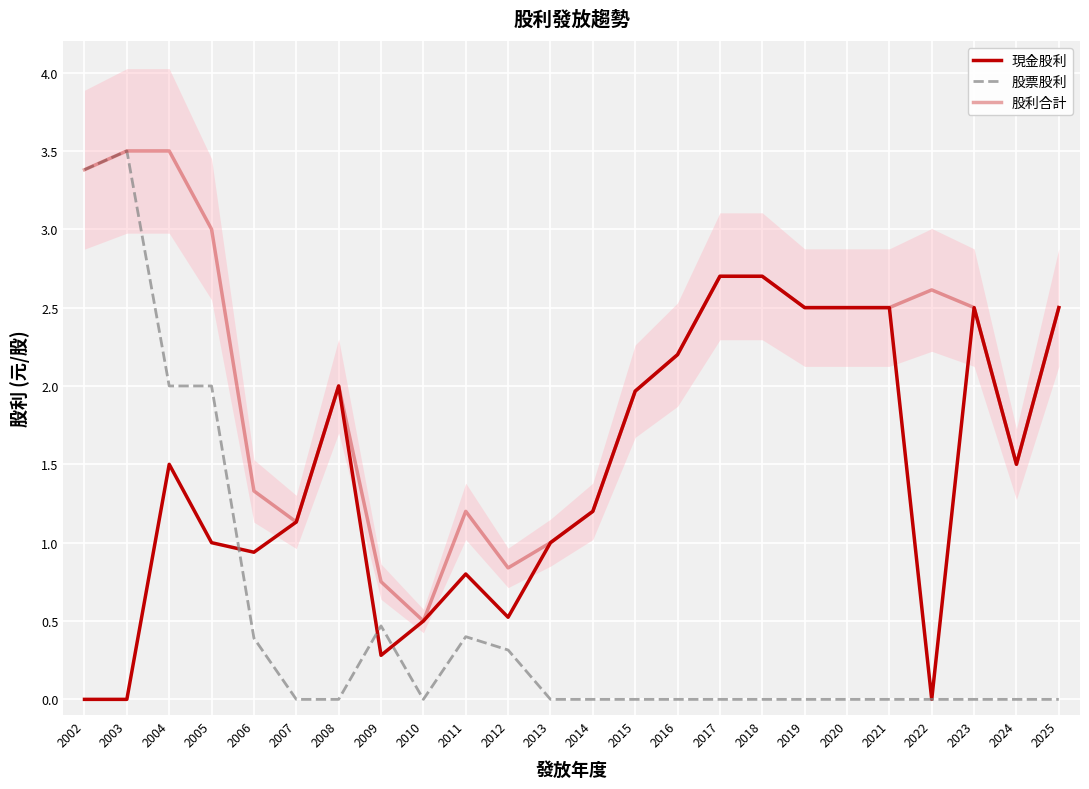

What are all the series names shown in the legend?

現金股利, 股票股利, 股利合計